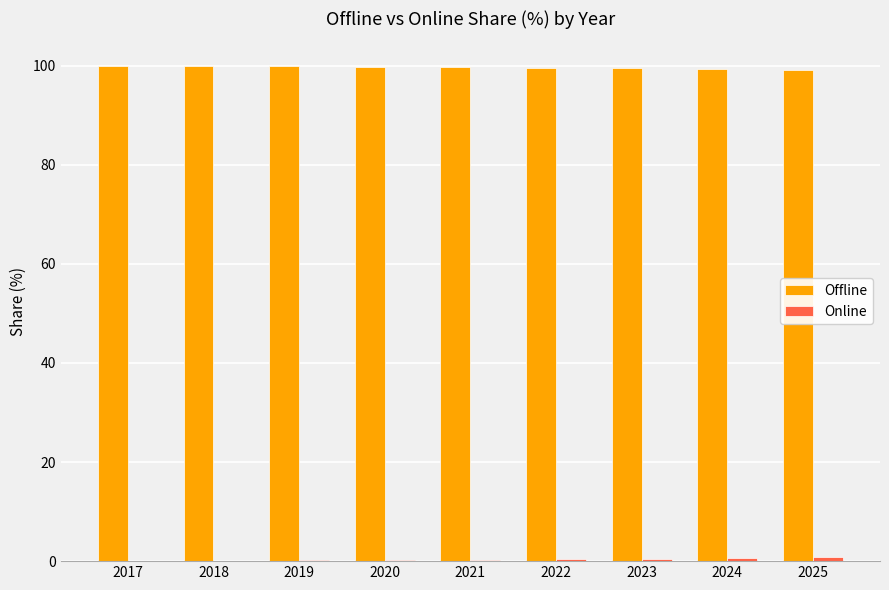

What is the sum of all Offline values?

896.9